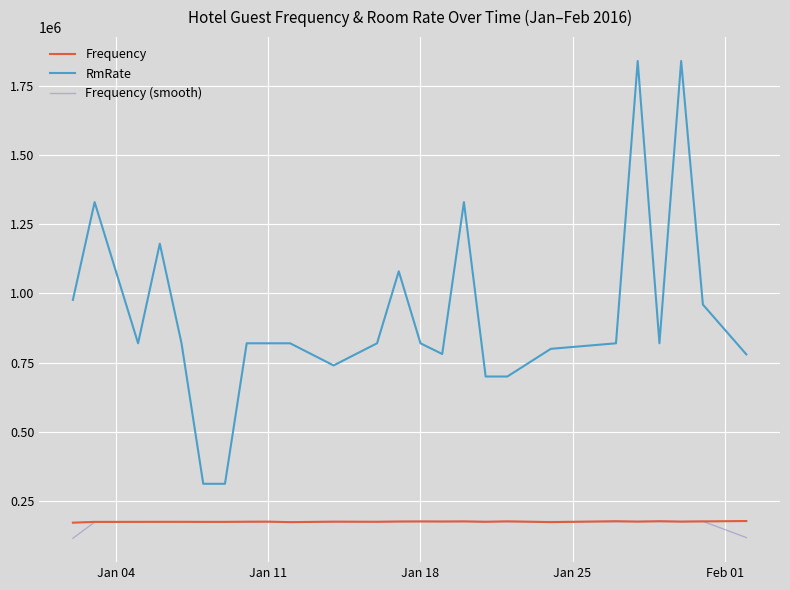

True or false: RmRate has more than 1 points higher than both neighbors.

True